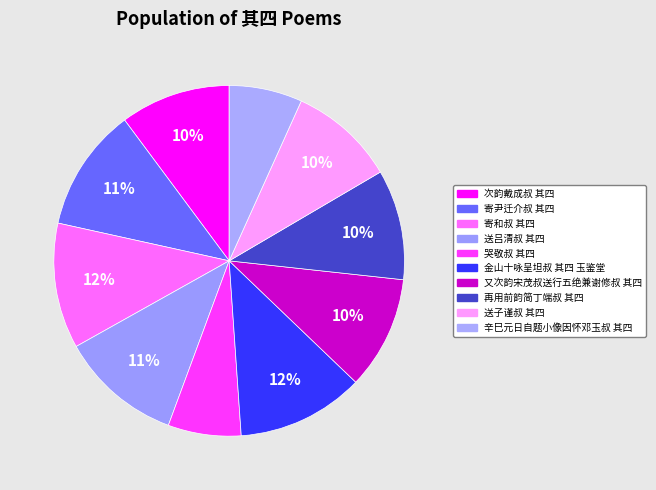

True or false: 再用前韵简丁端叔 其四 accounts for 2% of the total.

False